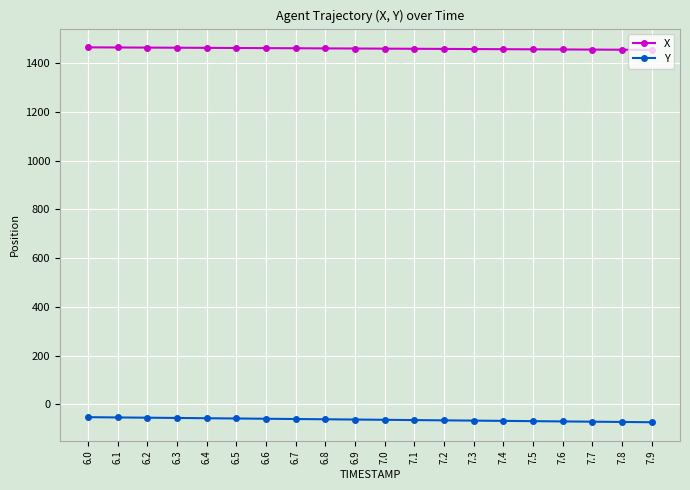

What is the average value of the Y series?

-63.0